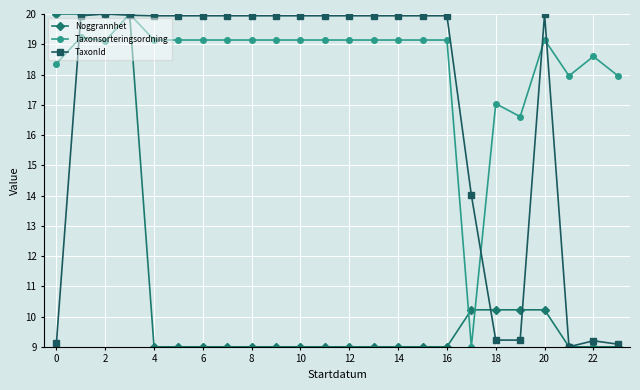

List the series in order of their overall mean, lowest first.

Noggrannhet, TaxonId, Taxonsorteringsordning